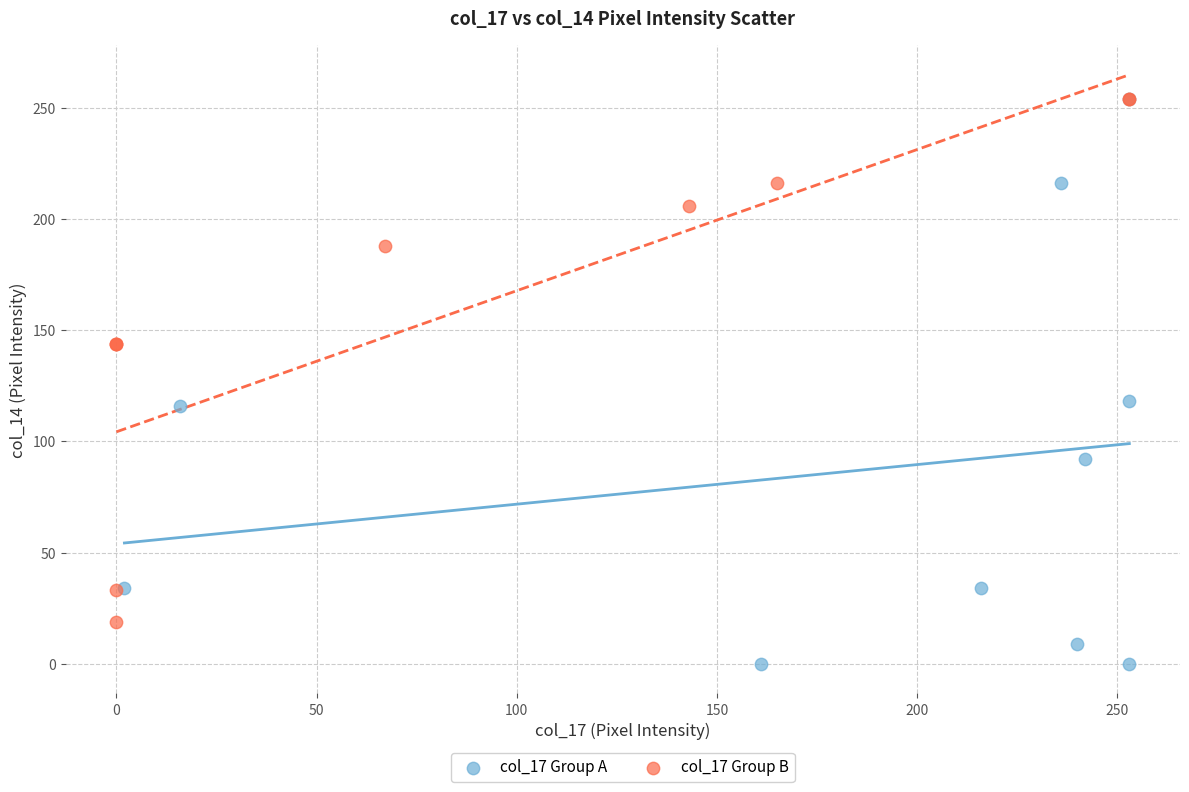

Which series has the largest Y range (max minus min)?

col_17 Group A